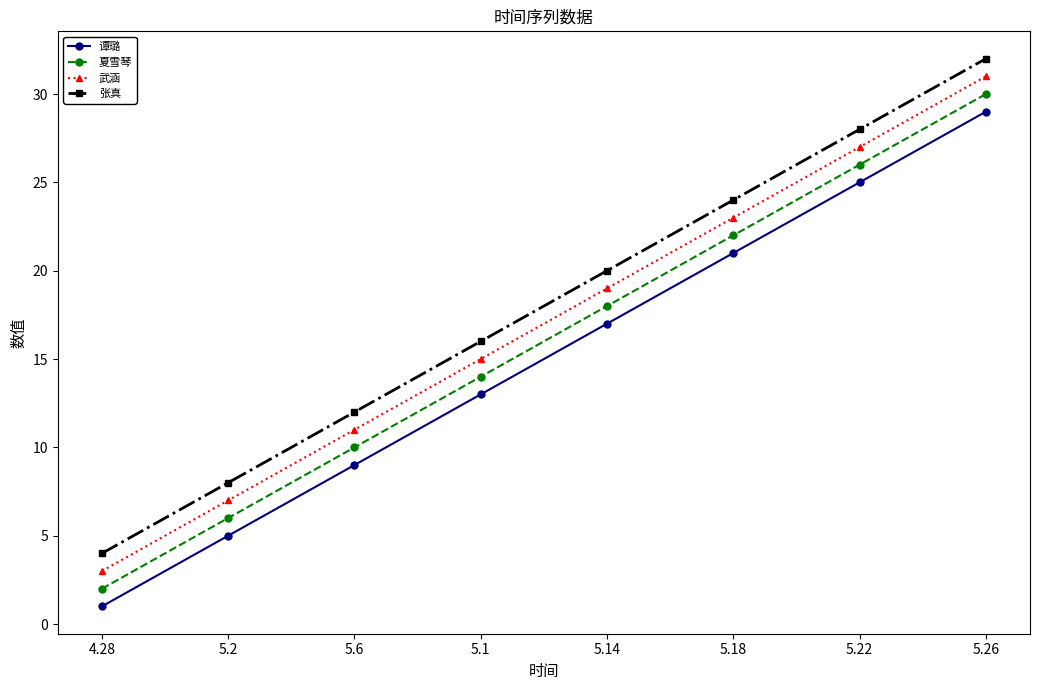

True or false: 夏雪琴 and 武涵 intersect in this chart.

False